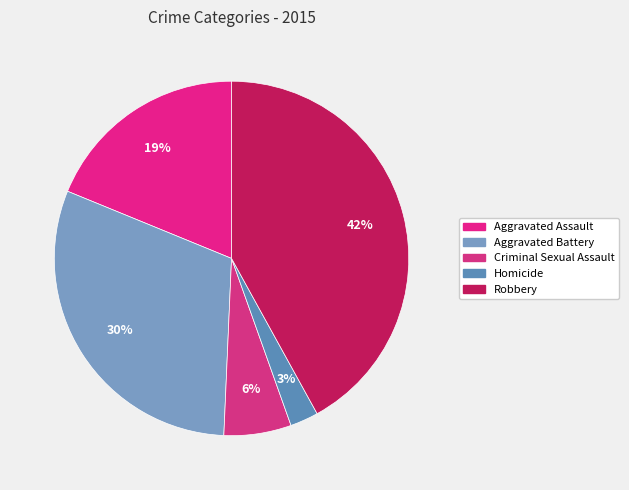

How many slices are in this pie chart?

5